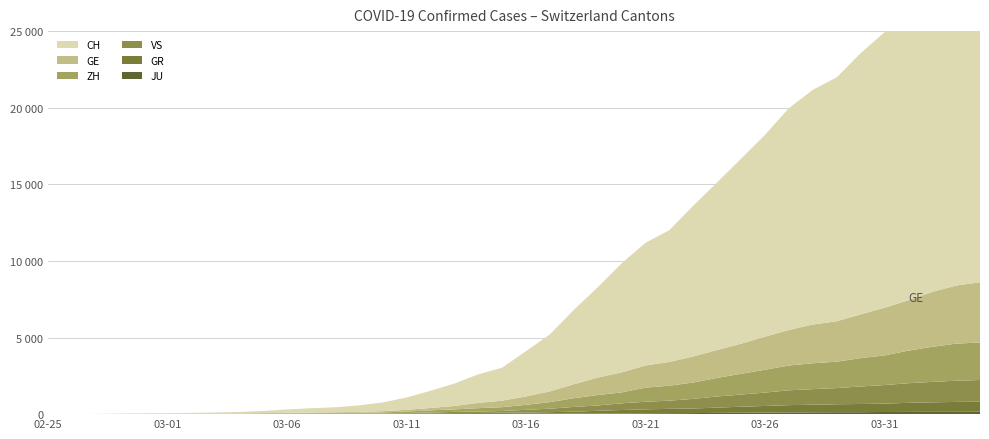

Reading left to right, list all the values displayed in this chart.

CH: 2020-02-25=0	2020-02-26=4	2020-02-27=8	2020-02-28=19	2020-02-29=29	2020-03-01=35	2020-03-02=49	2020-03-03=68	2020-03-04=96	2020-03-05=142	2020-03-06=218	2020-03-07=279	2020-03-08=326	2020-03-09=418	2020-03-10=569	2020-03-11=805	2020-03-12=1123	2020-03-13=1460	2020-03-14=1862	2020-03-15=2155	2020-03-16=2952	2020-03-17=3718	2020-03-18=4855	2020-03-19=5892	2020-03-20=7117	2020-03-21=8007	2020-03-22=8602	2020-03-23=9838	2020-03-24=10941	2020-03-25=12079	2020-03-26=13168	2020-03-27=14474	2020-03-28=15315	2020-03-29=15917	2020-03-30=17040	2020-03-31=17977	2020-04-01=19044	2020-04-02=20142	2020-04-03=21121	2020-04-04=21694
GE: 2020-02-25=0	2020-02-26=1	2020-02-27=1	2020-02-28=4	2020-02-29=8	2020-03-01=9	2020-03-02=10	2020-03-03=13	2020-03-04=15	2020-03-05=20	2020-03-06=29	2020-03-07=42	2020-03-08=44	2020-03-09=59	2020-03-10=79	2020-03-11=112	2020-03-12=153	2020-03-13=224	2020-03-14=343	2020-03-15=425	2020-03-16=549	2020-03-17=701	2020-03-18=911	2020-03-19=1139	2020-03-20=1307	2020-03-21=1445	2020-03-22=1549	2020-03-23=1703	2020-03-24=1820	2020-03-25=1960	2020-03-26=2161	2020-03-27=2322	2020-03-28=2527	2020-03-29=2638	2020-03-30=2855	2020-03-31=3109	2020-04-01=3289	2020-04-02=3582	2020-04-03=3793	2020-04-04=3928
ZH: 2020-02-25=0	2020-02-26=0	2020-02-27=2	2020-02-28=2	2020-02-29=6	2020-03-01=7	2020-03-02=10	2020-03-03=13	2020-03-04=15	2020-03-05=23	2020-03-06=29	2020-03-07=34	2020-03-08=40	2020-03-09=49	2020-03-10=62	2020-03-11=101	2020-03-12=140	2020-03-13=163	2020-03-14=218	2020-03-15=250	2020-03-16=326	2020-03-17=429	2020-03-18=568	2020-03-19=679	2020-03-20=711	2020-03-21=919	2020-03-22=978	2020-03-23=1067	2020-03-24=1213	2020-03-25=1357	2020-03-26=1489	2020-03-27=1616	2020-03-28=1690	2020-03-29=1722	2020-03-30=1848	2020-03-31=1936	2020-04-01=2125	2020-04-02=2289	2020-04-03=2417	2020-04-04=2450
GR: 2020-02-25=0	2020-02-26=2	2020-02-27=2	2020-02-28=6	2020-02-29=6	2020-03-01=6	2020-03-02=9	2020-03-03=9	2020-03-04=12	2020-03-05=14	2020-03-06=16	2020-03-07=17	2020-03-08=18	2020-03-09=18	2020-03-10=22	2020-03-11=31	2020-03-12=43	2020-03-13=53	2020-03-14=56	2020-03-15=71	2020-03-16=84	2020-03-17=101	2020-03-18=128	2020-03-19=182	2020-03-20=226	2020-03-21=258	2020-03-22=284	2020-03-23=300	2020-03-24=343	2020-03-25=393	2020-03-26=433	2020-03-27=474	2020-03-28=495	2020-03-29=519	2020-03-30=535	2020-03-31=547	2020-04-01=592	2020-04-02=622	2020-04-03=649	2020-04-04=657
VS: 2020-02-25=0	2020-02-26=0	2020-02-27=0	2020-02-28=1	2020-02-29=1	2020-03-01=2	2020-03-02=3	2020-03-03=3	2020-03-04=4	2020-03-05=5	2020-03-06=6	2020-03-07=7	2020-03-08=12	2020-03-09=17	2020-03-10=22	2020-03-11=30	2020-03-12=53	2020-03-13=76	2020-03-14=98	2020-03-15=115	2020-03-16=172	2020-03-17=225	2020-03-18=312	2020-03-19=349	2020-03-20=436	2020-03-21=498	2020-03-22=535	2020-03-23=628	2020-03-24=728	2020-03-25=793	2020-03-26=874	2020-03-27=968	2020-03-28=1017	2020-03-29=1055	2020-03-30=1144	2020-03-31=1211	2020-04-01=1282	2020-04-02=1334	2020-04-03=1385	2020-04-04=1418
JU: 2020-02-25=0	2020-02-26=0	2020-02-27=1	2020-02-28=1	2020-02-29=1	2020-03-01=1	2020-03-02=1	2020-03-03=2	2020-03-04=2	2020-03-05=4	2020-03-06=4	2020-03-07=5	2020-03-08=5	2020-03-09=7	2020-03-10=7	2020-03-11=7	2020-03-12=12	2020-03-13=17	2020-03-14=18	2020-03-15=19	2020-03-16=25	2020-03-17=29	2020-03-18=32	2020-03-19=36	2020-03-20=44	2020-03-21=54	2020-03-22=61	2020-03-23=69	2020-03-24=82	2020-03-25=92	2020-03-26=100	2020-03-27=114	2020-03-28=119	2020-03-29=127	2020-03-30=128	2020-03-31=140	2020-04-01=145	2020-04-02=149	2020-04-03=149	2020-04-04=154